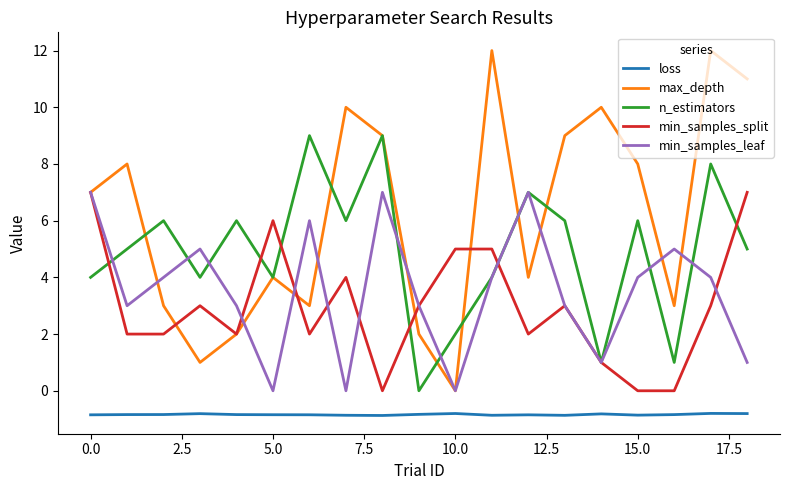

What is the highest value of the n_estimators series?

9.0